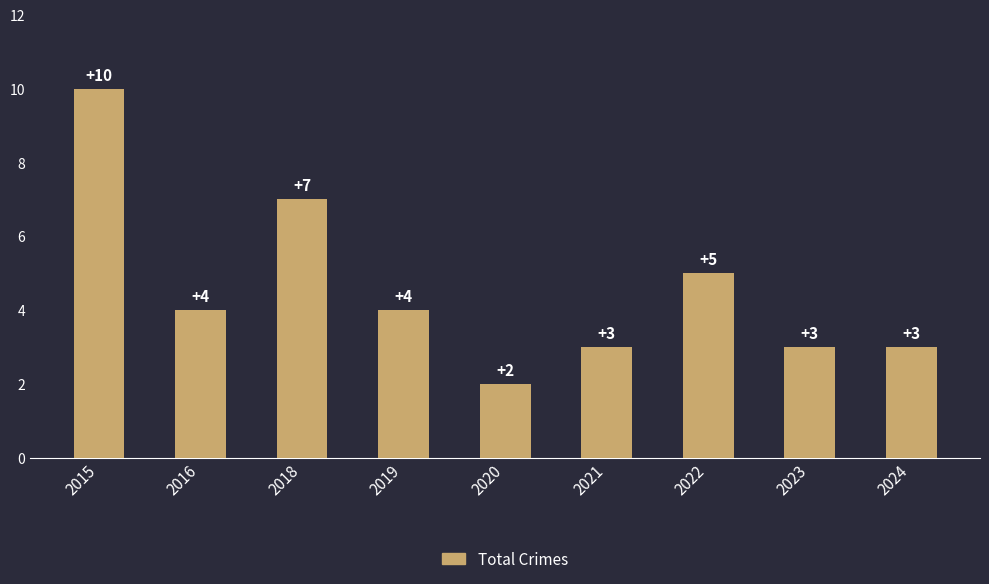

Which label corresponds to the largest value in the chart?

2015